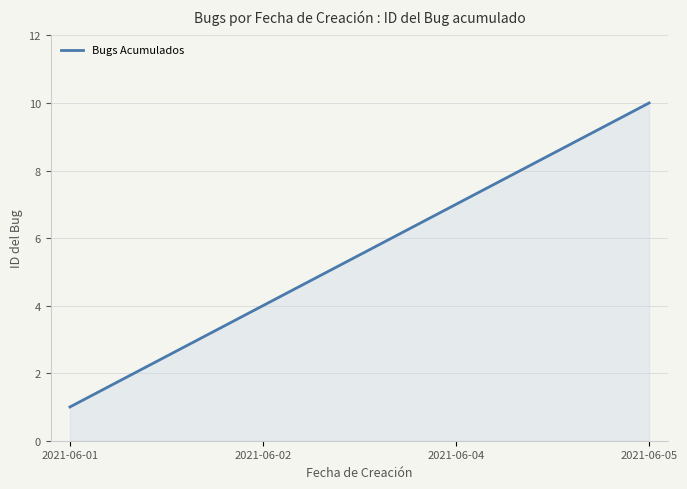

What is the maximum value shown in the chart?

10.0